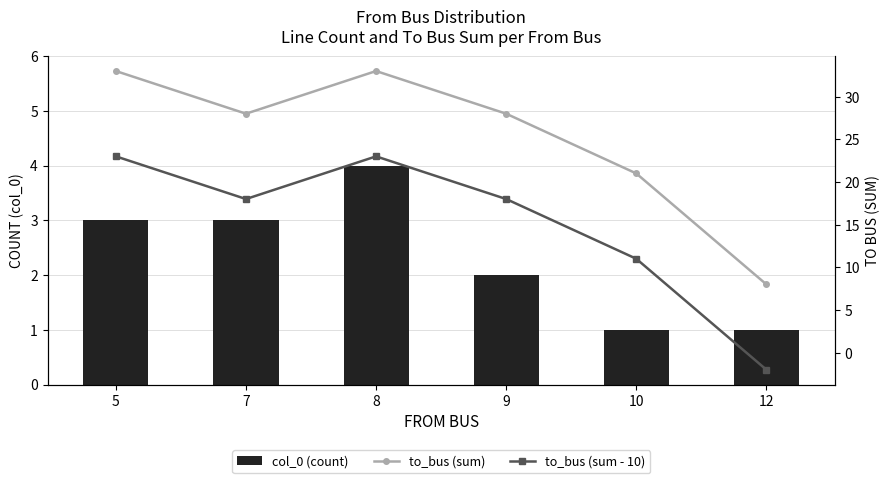

Read the to_bus (sum - 10) value at 8, to the nearest 10.

20